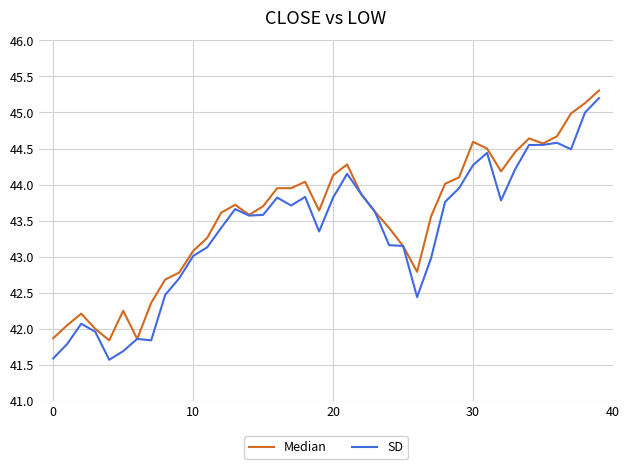

Rank the series by their average value, from lowest to highest.

SD, Median